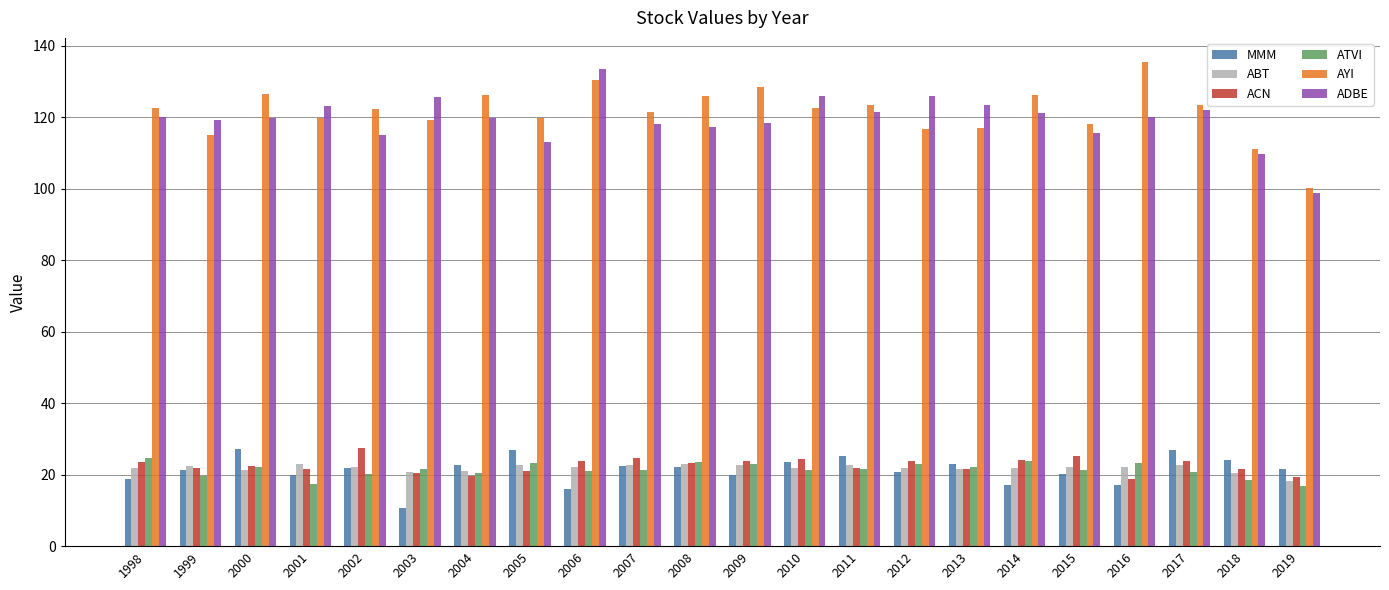

What is the approximate value of AYI at 2002?

122.4